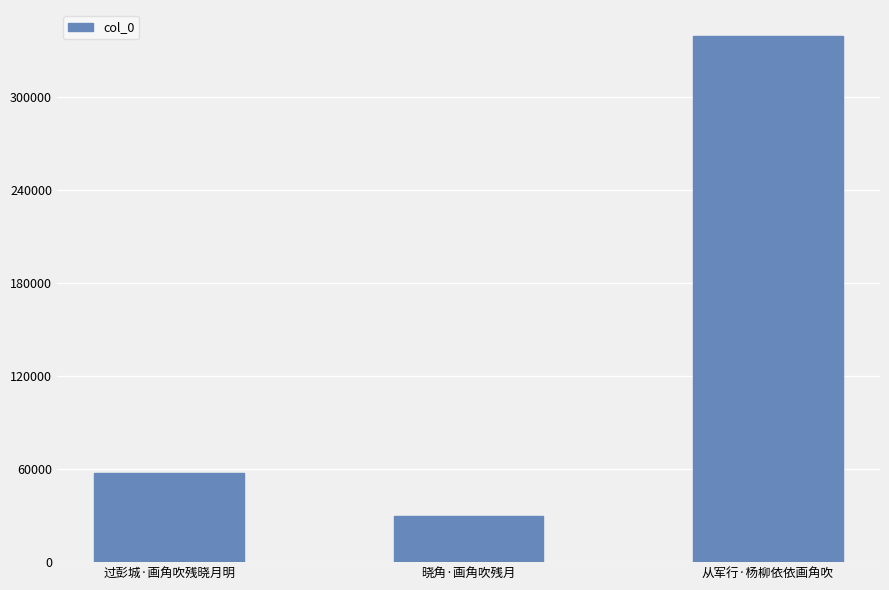

What is the approximate value at 过彭城·画角吹残晓月明, to the nearest 50?

57250